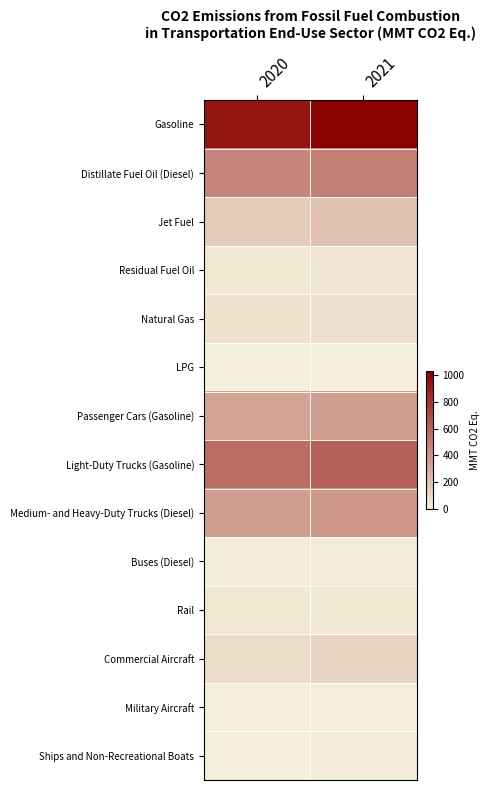

List the series in order of their peak value, highest first.

Gasoline, Light-Duty Trucks (Gasoline), Distillate Fuel Oil (Diesel), Medium- and Heavy-Duty Trucks (Diesel), Passenger Cars (Gasoline), Jet Fuel, Commercial Aircraft, Natural Gas, Residual Fuel Oil, Rail, Ships and Non-Recreational Boats, Buses (Diesel), Military Aircraft, LPG